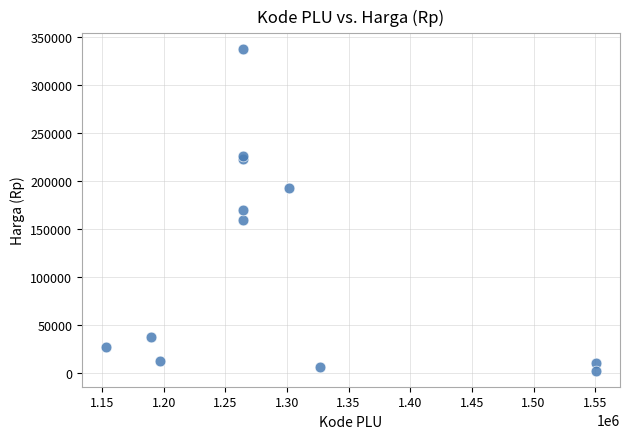

What is the range of X values (max minus min)?

396661